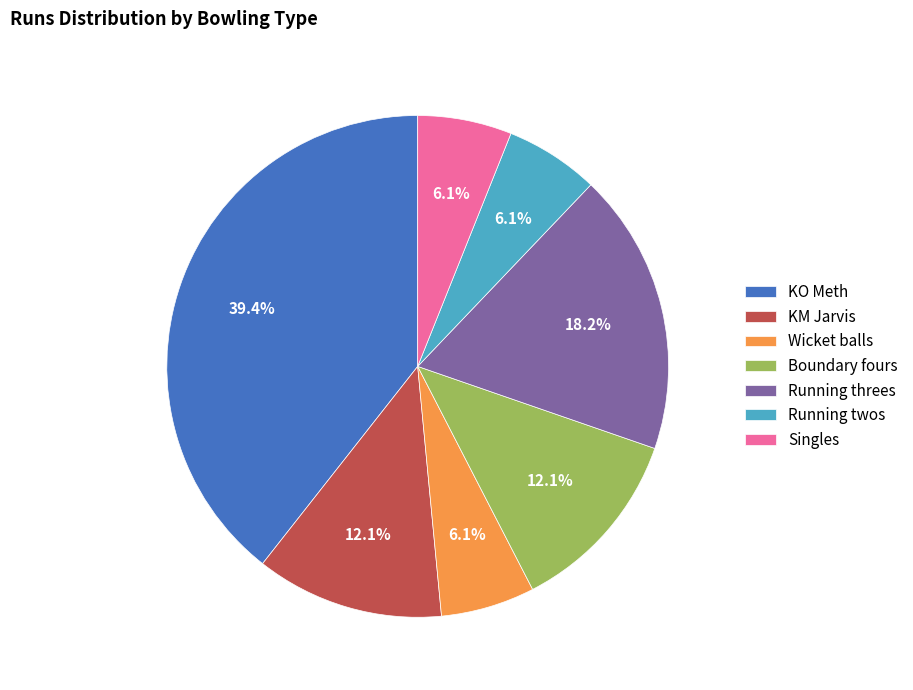

Does KM Jarvis represent more than half of the total?

No